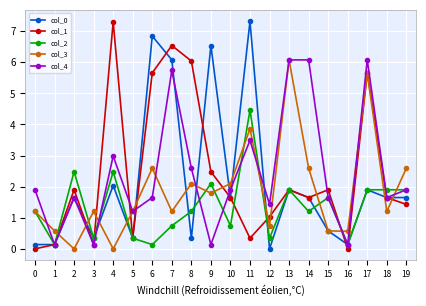

What is the greatest value displayed?

7.3